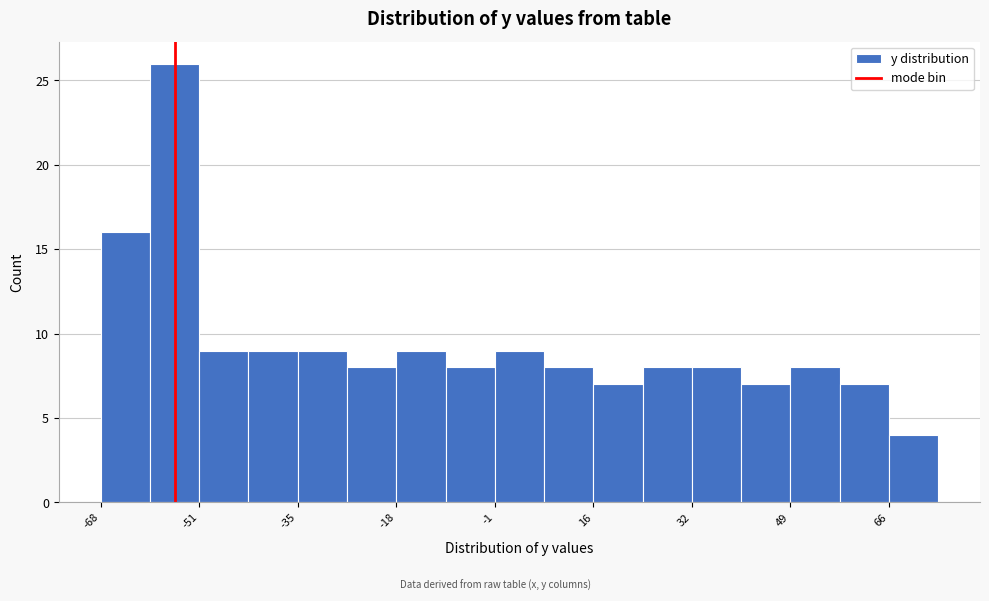

Reading left to right, transcribe this chart: for each bar, give the range it covers on the x-axis and its height. Neither the bar edges nor the heights are printed on the chart, so give them approximately, as read against the axes.

-68 to -60: 16
-60 to -52: 26
-52 to -44: 9
-44 to -34: 9
-34 to -26: 9
-26 to -18: 8
-18 to -10: 9
-10 to -2: 8
-2 to 8: 9
8 to 16: 8
16 to 24: 7
24 to 32: 8
32 to 40: 8
40 to 50: 7
50 to 58: 8
58 to 66: 7
66 to 74: 4